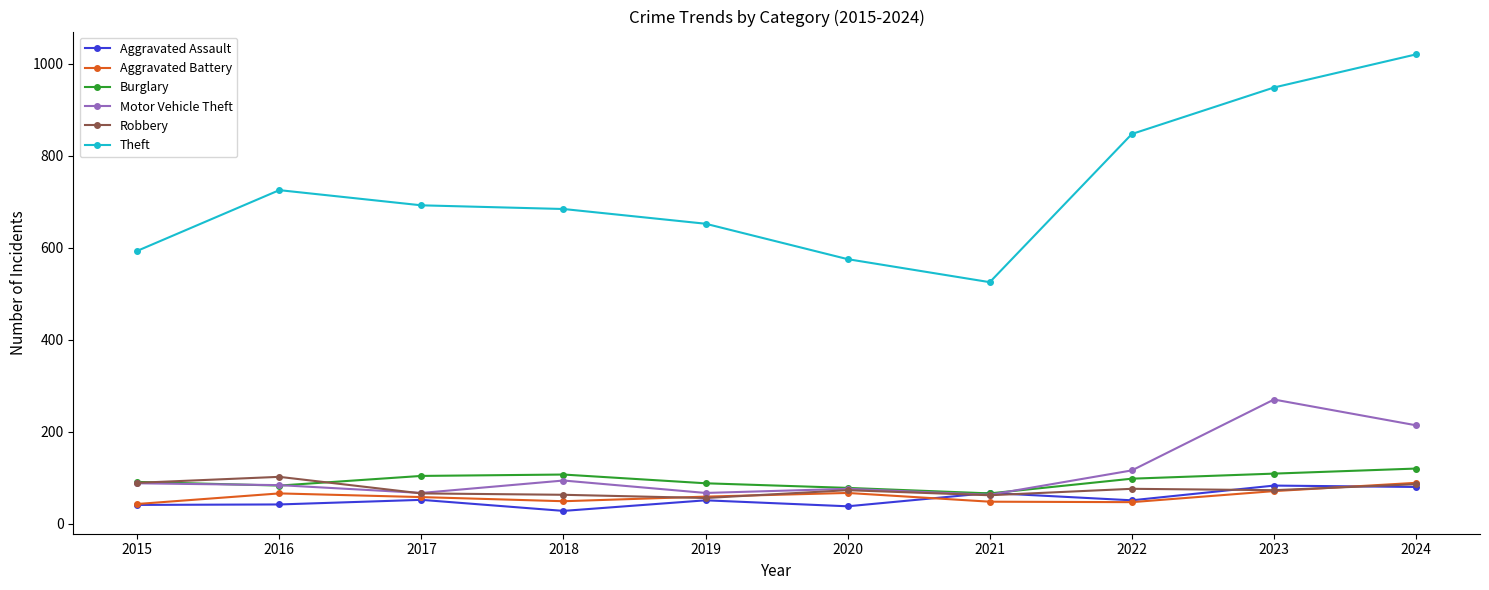

Which label corresponds to the smallest value in the chart?

2018